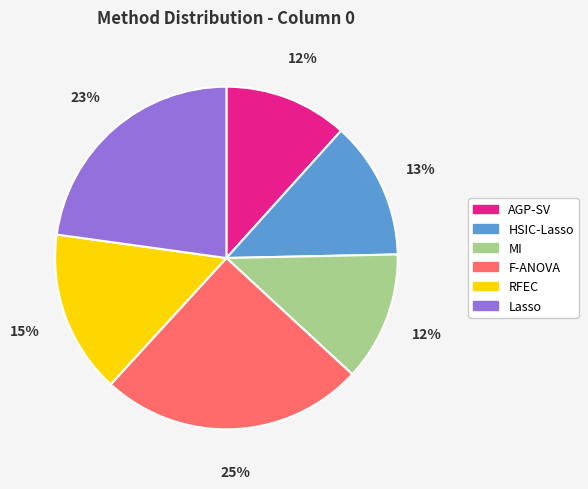

How many segments does this pie chart have?

6